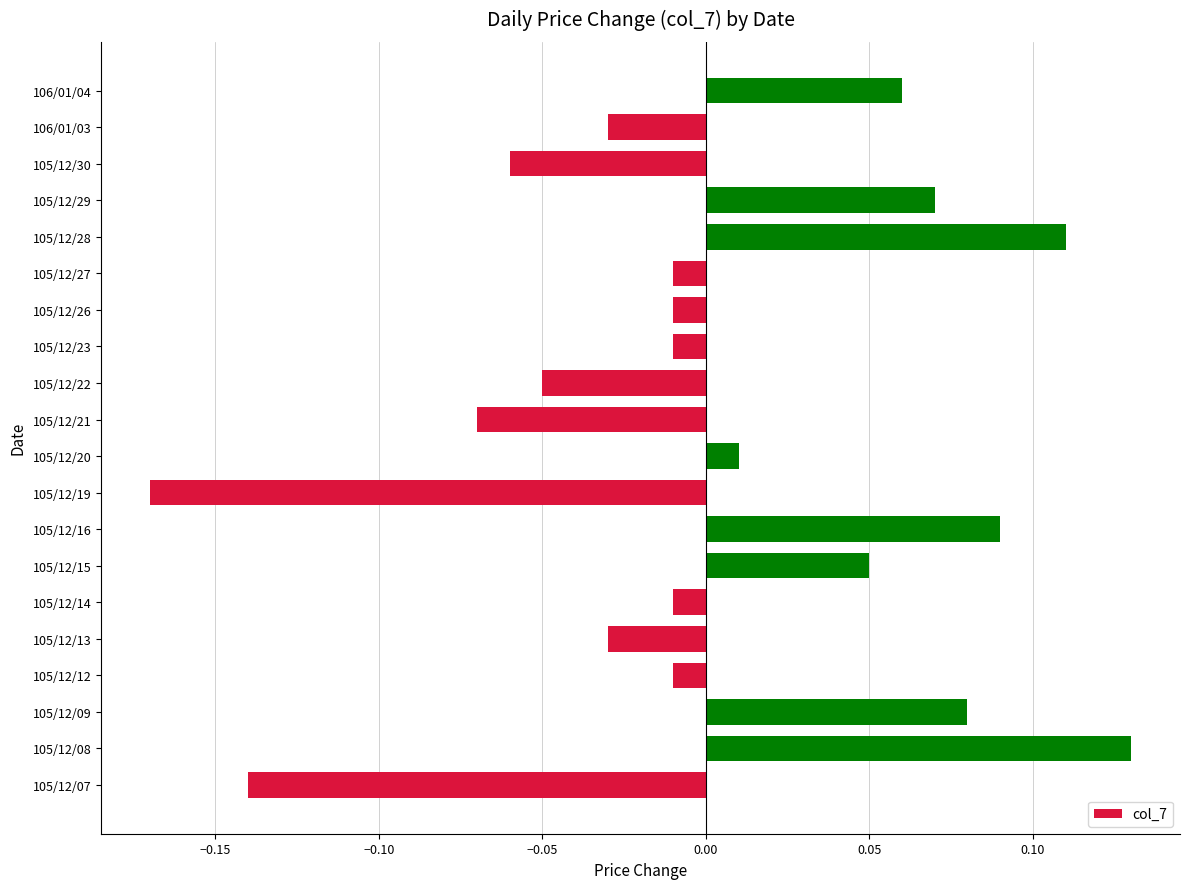

Which has a higher value, 105/12/09 or 106/01/04?

105/12/09